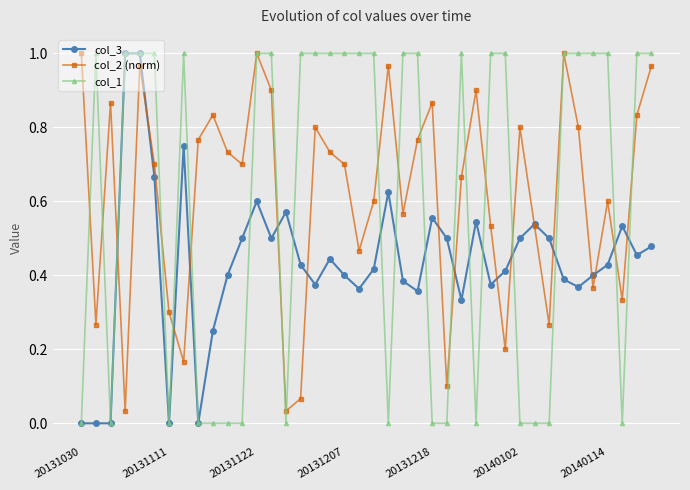

What is the average value of the col_1 series?

0.6